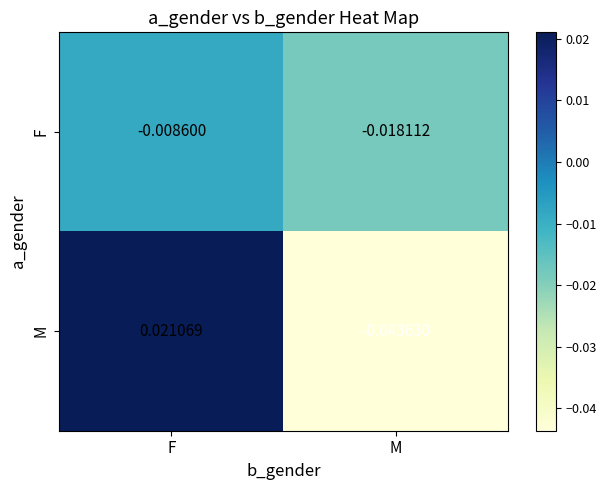

At which label is F closest to 0?

F